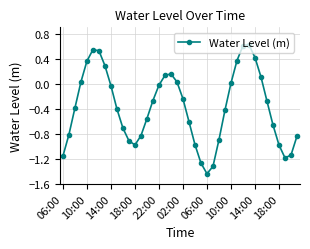

How many interior local peaks (higher than both neighbors) does the data have?

3